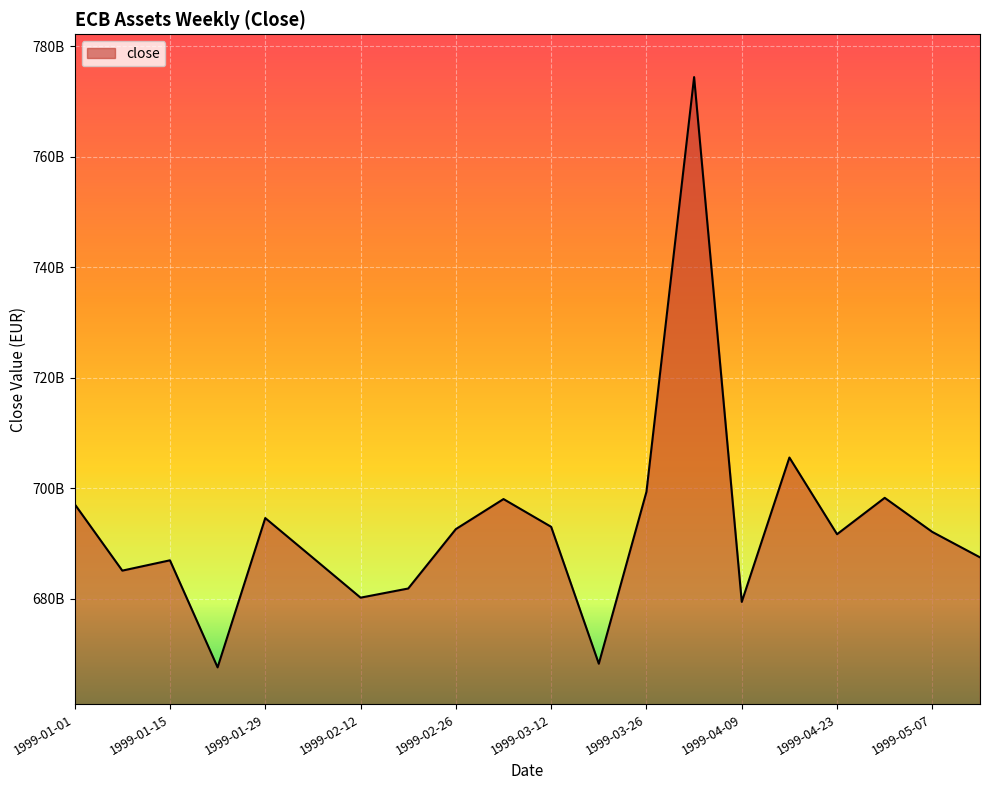

Which label corresponds to the largest value in the chart?

1999-04-02